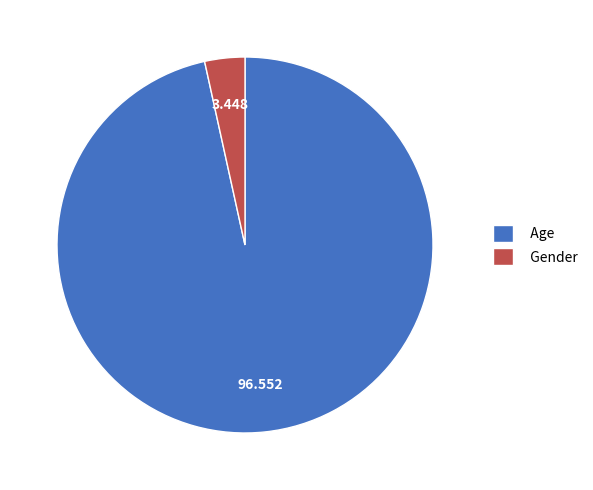

Which category accounts for the majority?

Age